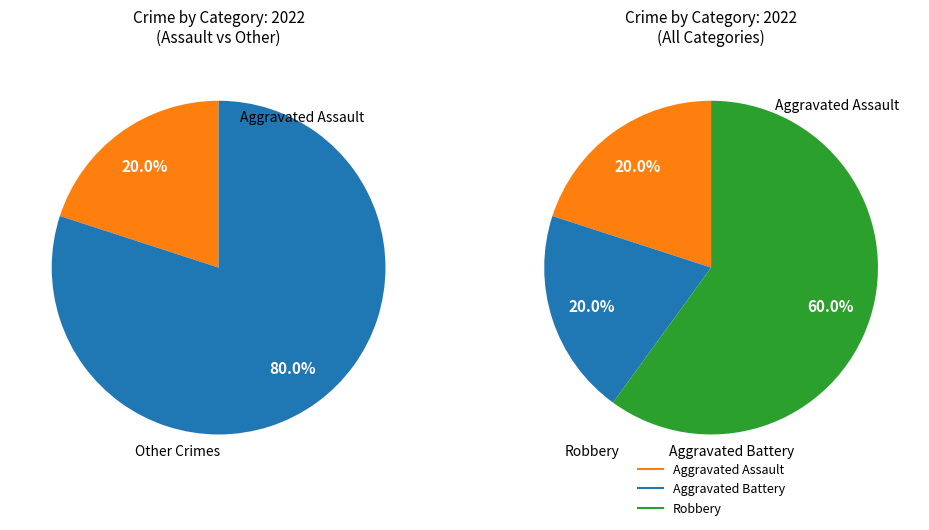

Rank the categories by value from lowest to highest.

Aggravated Assault, Aggravated Battery, Robbery